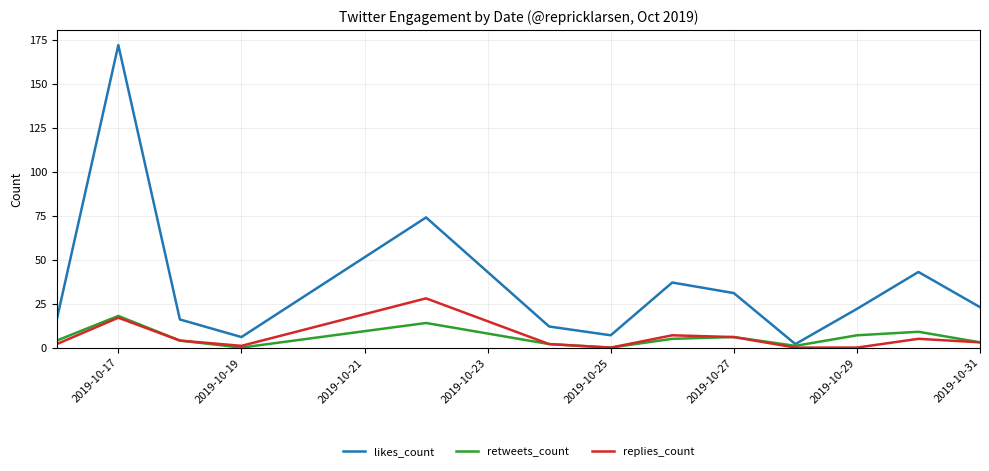

What are all the series names shown in the legend?

likes_count, retweets_count, replies_count